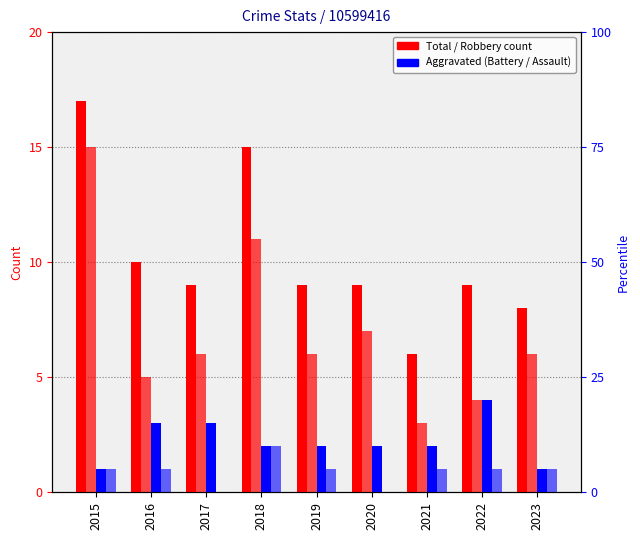

What is the sum of all Total values?

92